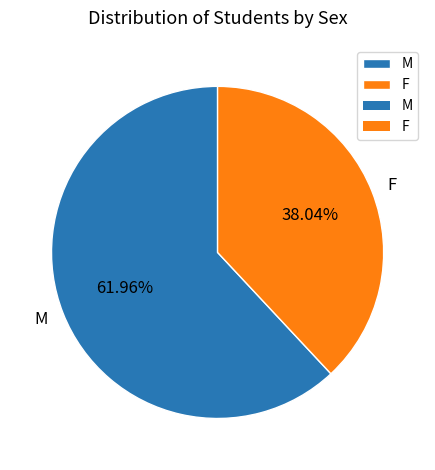

Rank the categories by value from lowest to highest.

F, M